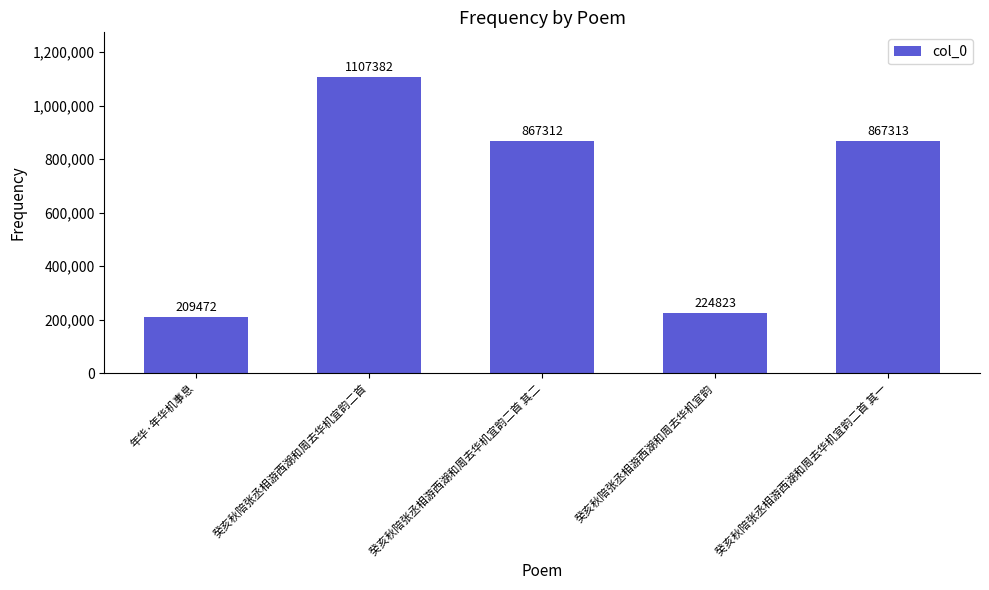

What is the label of the 3rd bar from the right?

癸亥秋陪张丞相游西湖和周去华机宜韵二首 其二